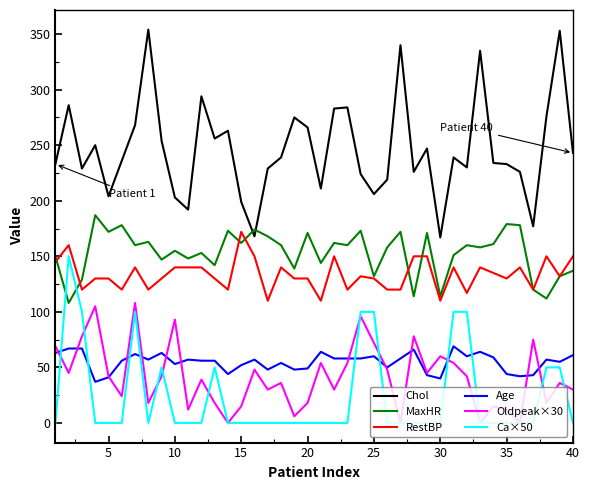

Which series has the largest total across all categories?

Chol